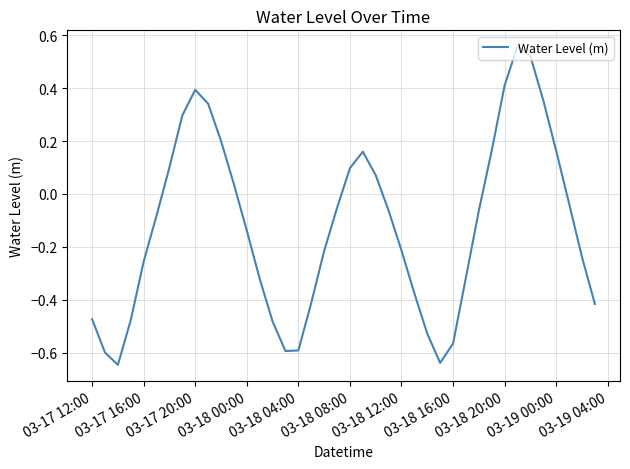

How many positive values are there?

15